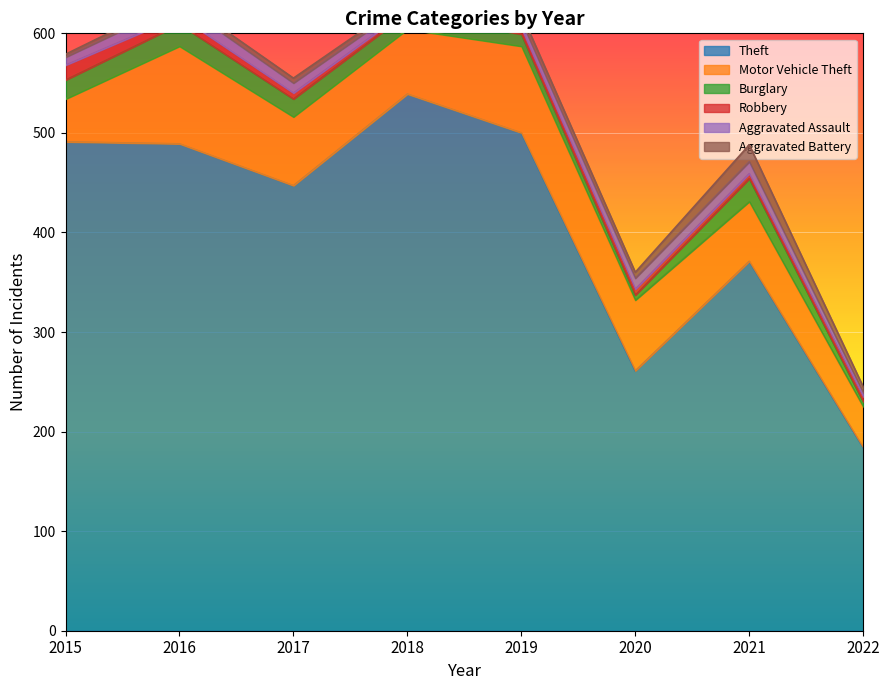

What is the sum of the Robbery values at 2022 and 2020?

11